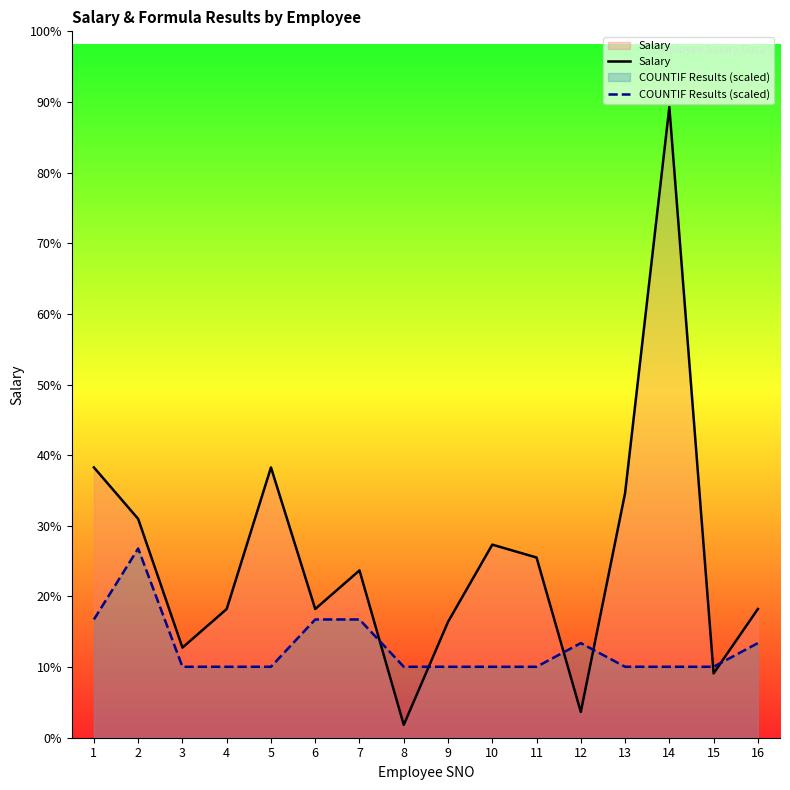

Between 9 and 12, which series saw the biggest shift?

Salary